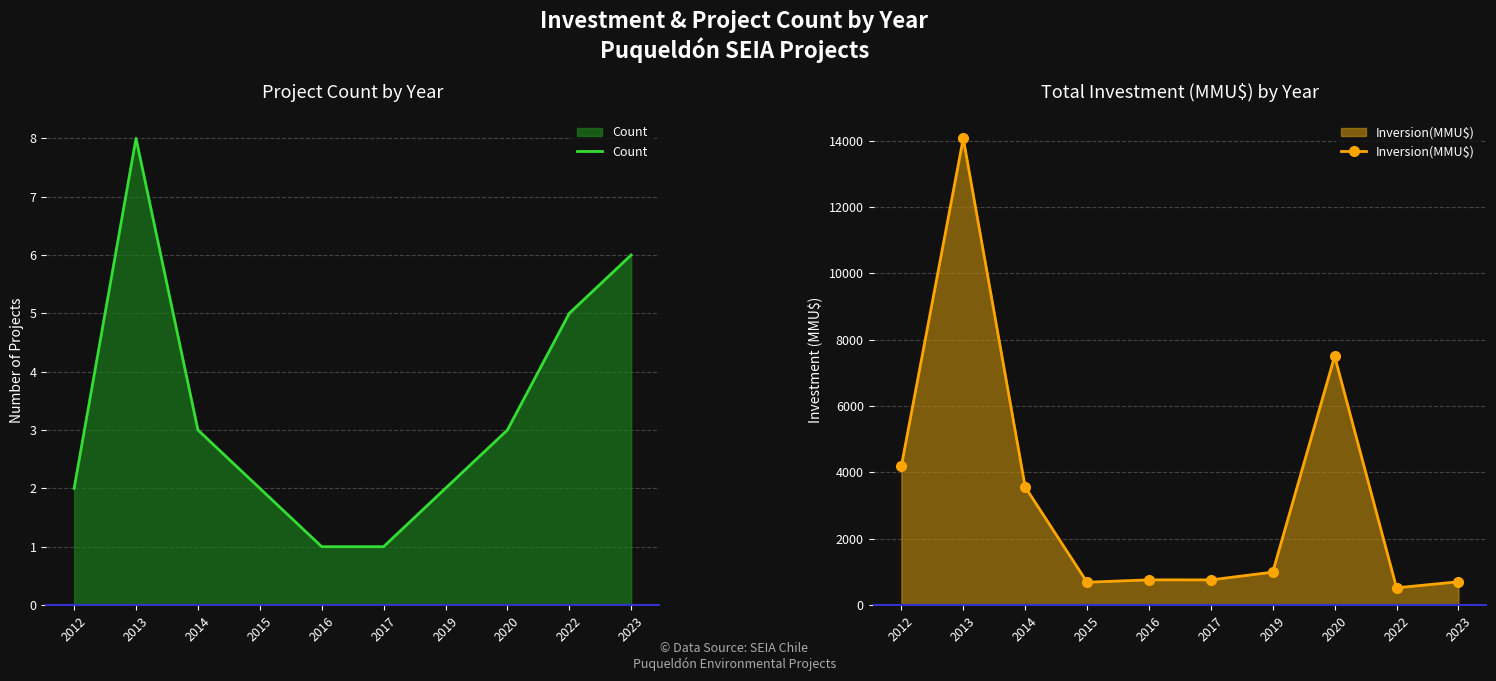

At which category does Inversion(MMU$) reach its first local valley?

2015